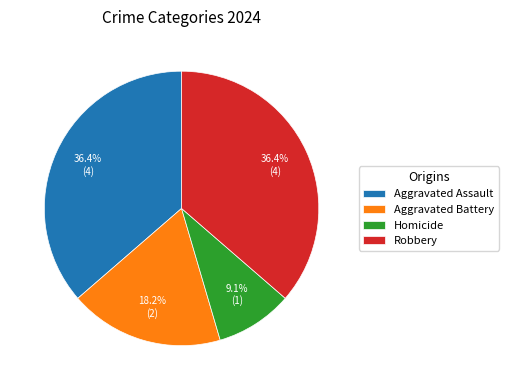

Is it true that Robbery is 36% of the pie?

True